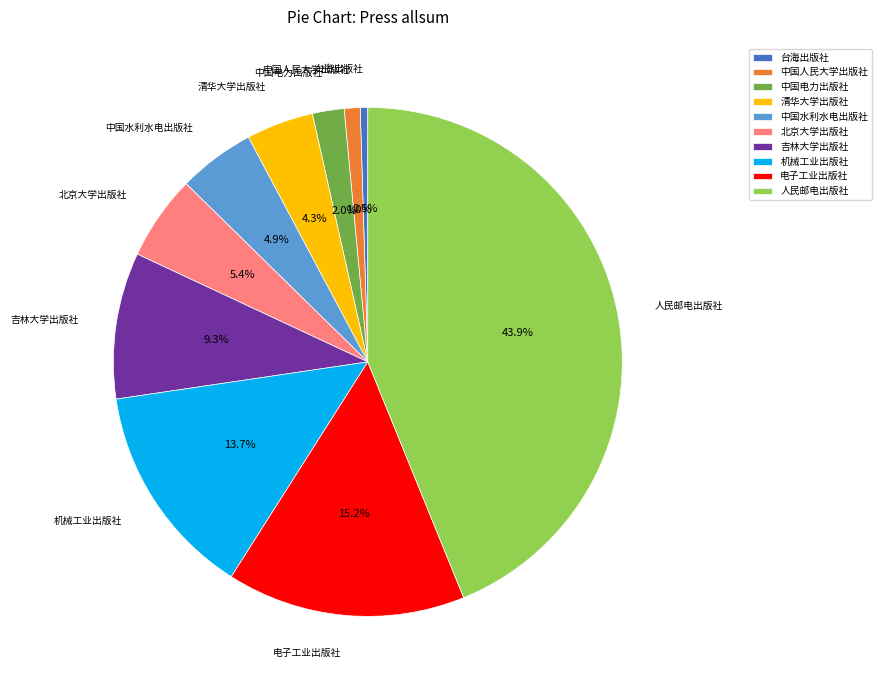

The 中国人民大学出版社 slice represents 1% of the pie. True or false?

True